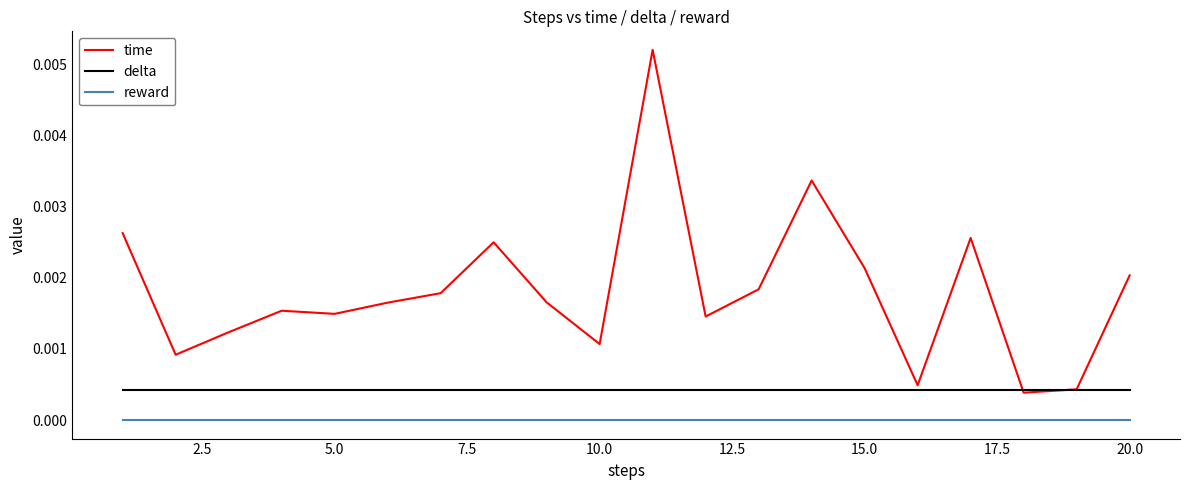

How many categories are shown in the chart?

20